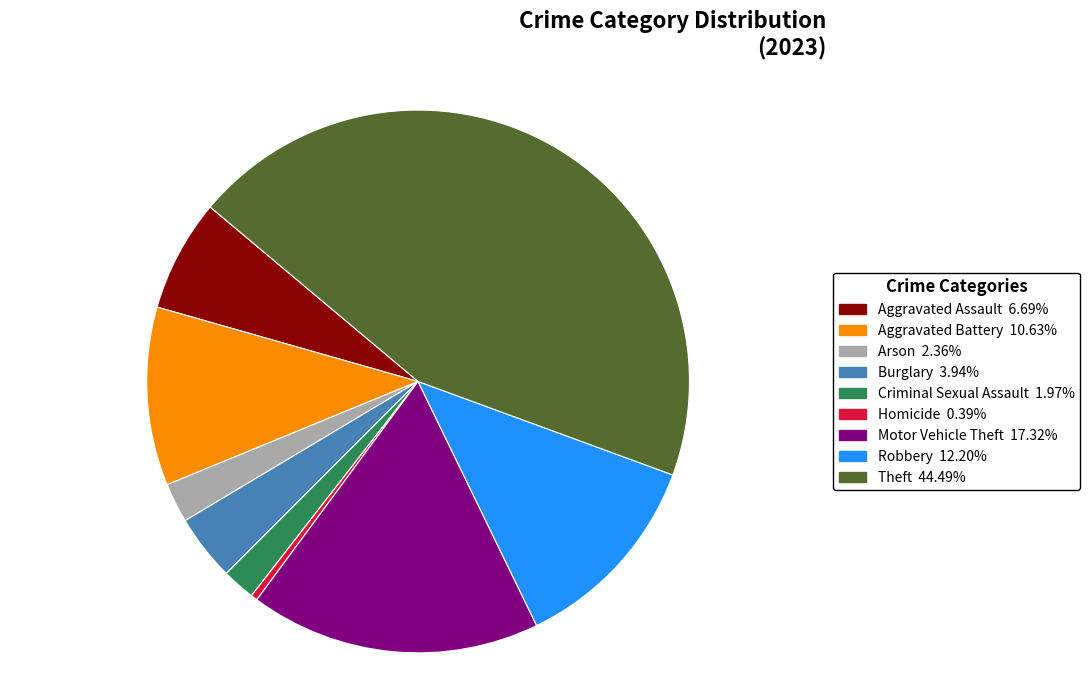

How many segments does this pie chart have?

9